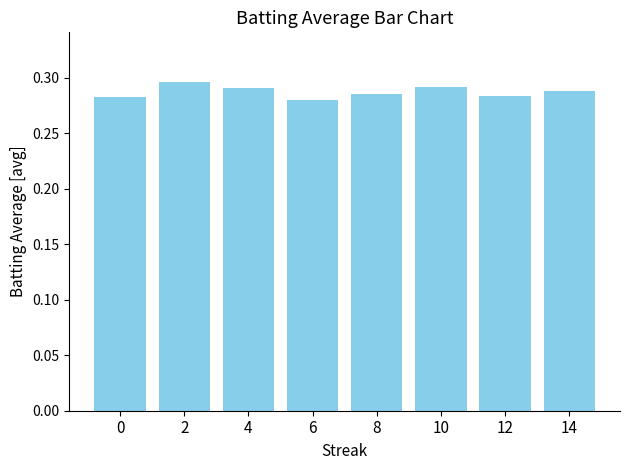

Count the values in the range 0 to 1.

8